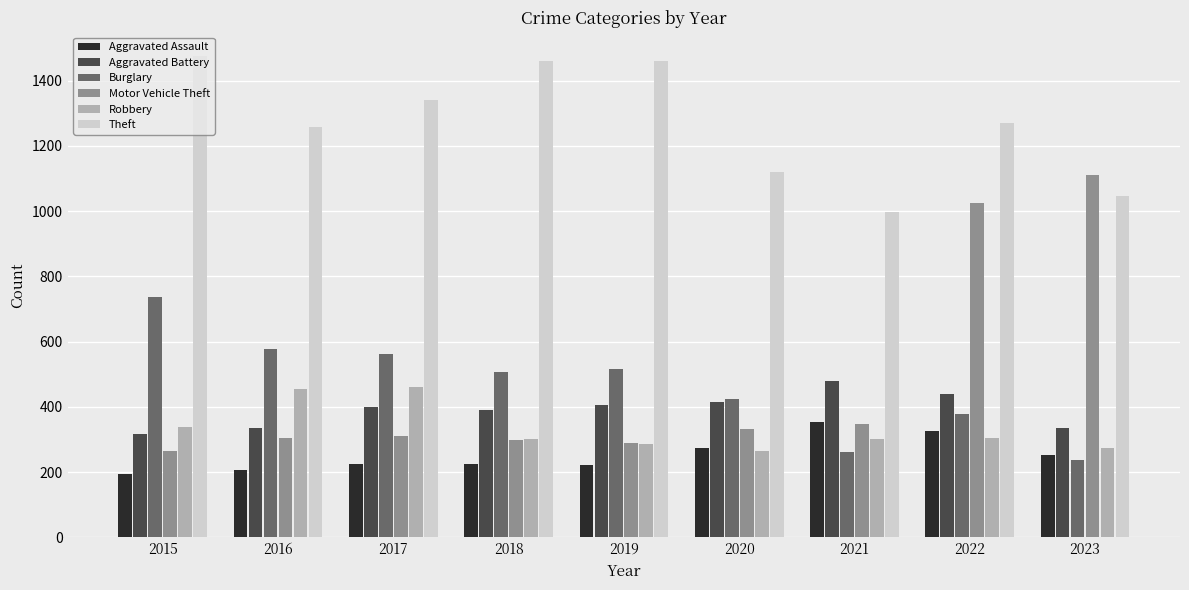

How many data points in Aggravated Battery are less than 400?

4